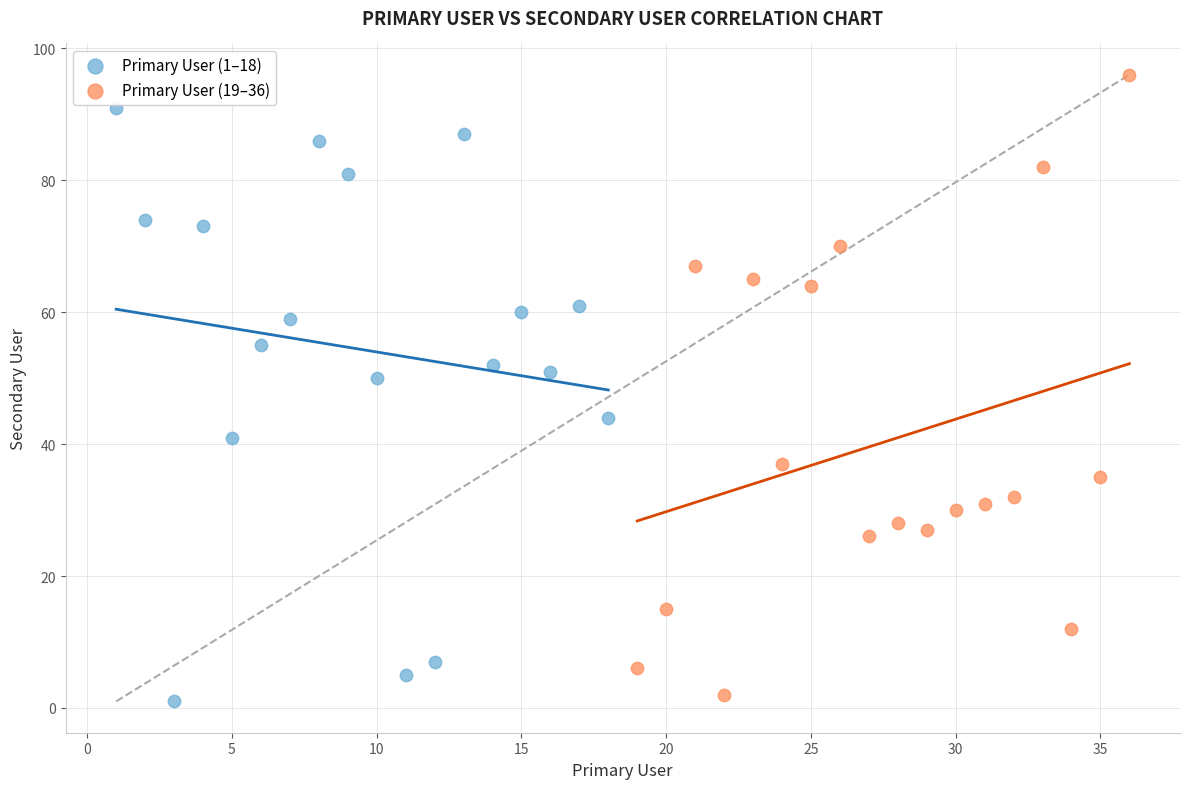

Which series reaches the minimum Y coordinate?

Primary User (1–18)